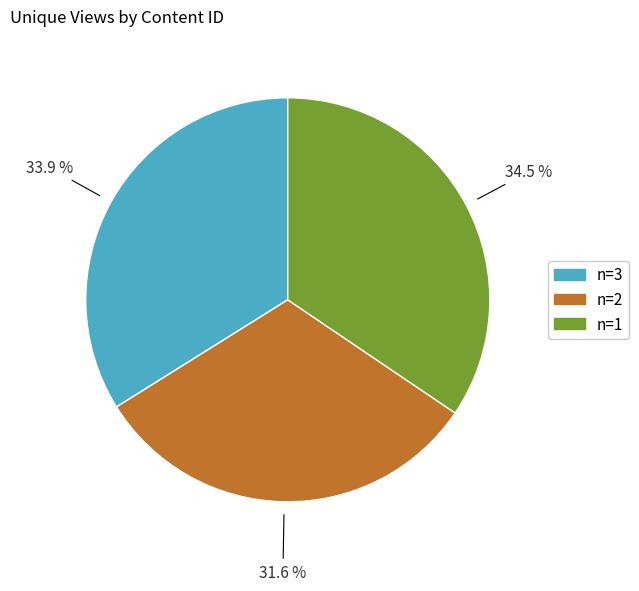

Does any single category account for the majority?

No